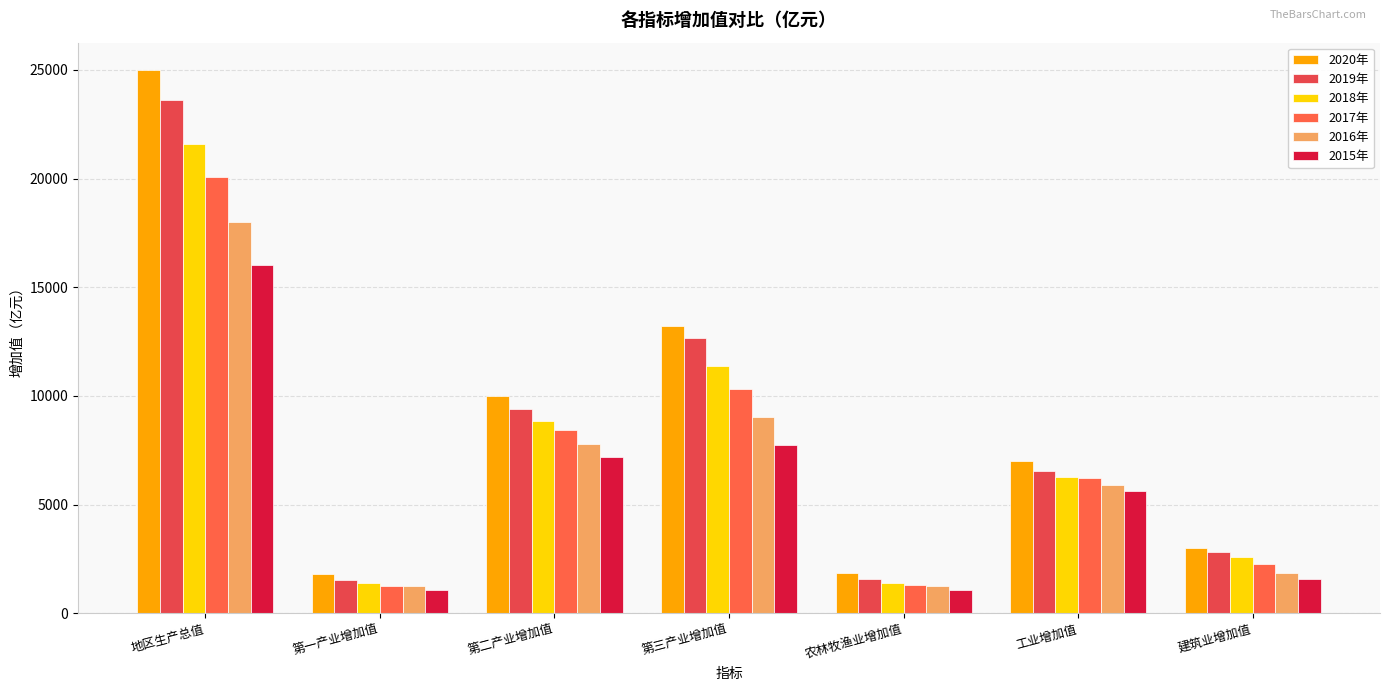

Reading left to right, list all the values displayed in this chart.

2020年: 地区生产总值=25002.8	第一产业增加值=1803.3	第二产业增加值=9992.2	第三产业增加值=13207.3	农林牧渔业增加值=1836.8	工业增加值=6990.8	建筑业增加值=3001.4
2019年: 地区生产总值=23605.8	第一产业增加值=1551.6	第二产业增加值=9392.0	第三产业增加值=12662.2	农林牧渔业增加值=1581.3	工业增加值=6551.8	建筑业增加值=2840.1
2018年: 地区生产总值=21588.8	第一产业增加值=1378.7	第二产业增加值=8842.2	第三产业增加值=11367.9	农林牧渔业增加值=1405.4	工业增加值=6268.1	建筑业增加值=2574.1
2017年: 地区生产总值=20066.3	第一产业增加值=1276.1	第二产业增加值=8455.0	第三产业增加值=10335.2	农林牧渔业增加值=1300.3	工业增加值=6202.4	建筑业增加值=2252.6
2016年: 地区生产总值=18023.0	第一产业增加值=1237.0	第二产业增加值=7765.4	第三产业增加值=9020.7	农林牧渔业增加值=1258.4	工业增加值=5896.2	建筑业增加值=1869.2
2015年: 地区生产总值=16040.5	第一产业增加值=1067.7	第二产业增加值=7208.0	第三产业增加值=7764.8	农林牧渔业增加值=1086.2	工业增加值=5621.5	建筑业增加值=1586.5